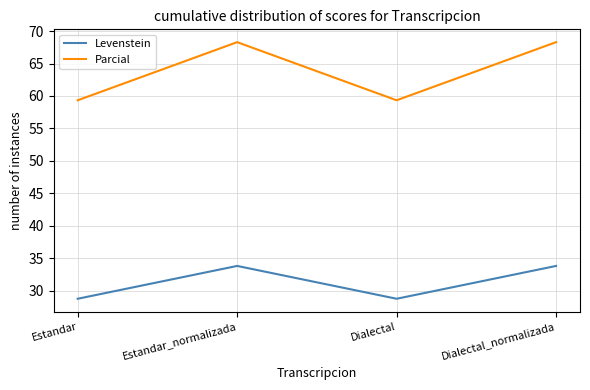

True or false: Levenstein and Parcial cross at least once.

False